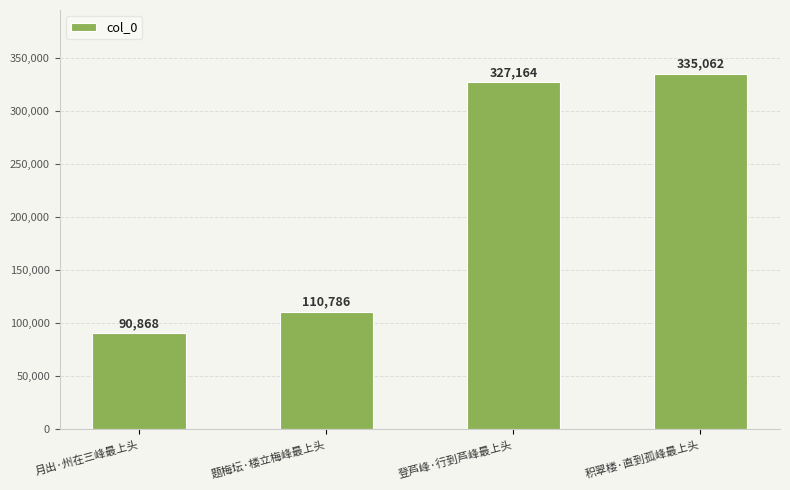

Reading right to left, extract all data points from this chart.

积翠楼·直到孤峰最上头=335062	登芦峰·行到芦峰最上头=327164	题梅坛·楼立梅峰最上头=110786	月出·州在三峰最上头=90868